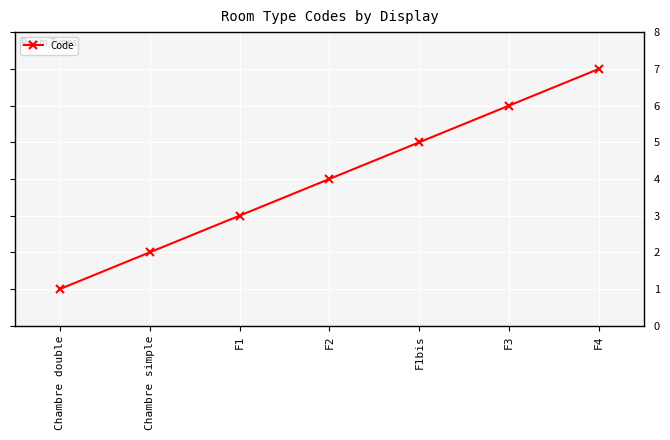

Reading left to right, what are all the values shown in this chart?

1	2	3	4	5	6	7